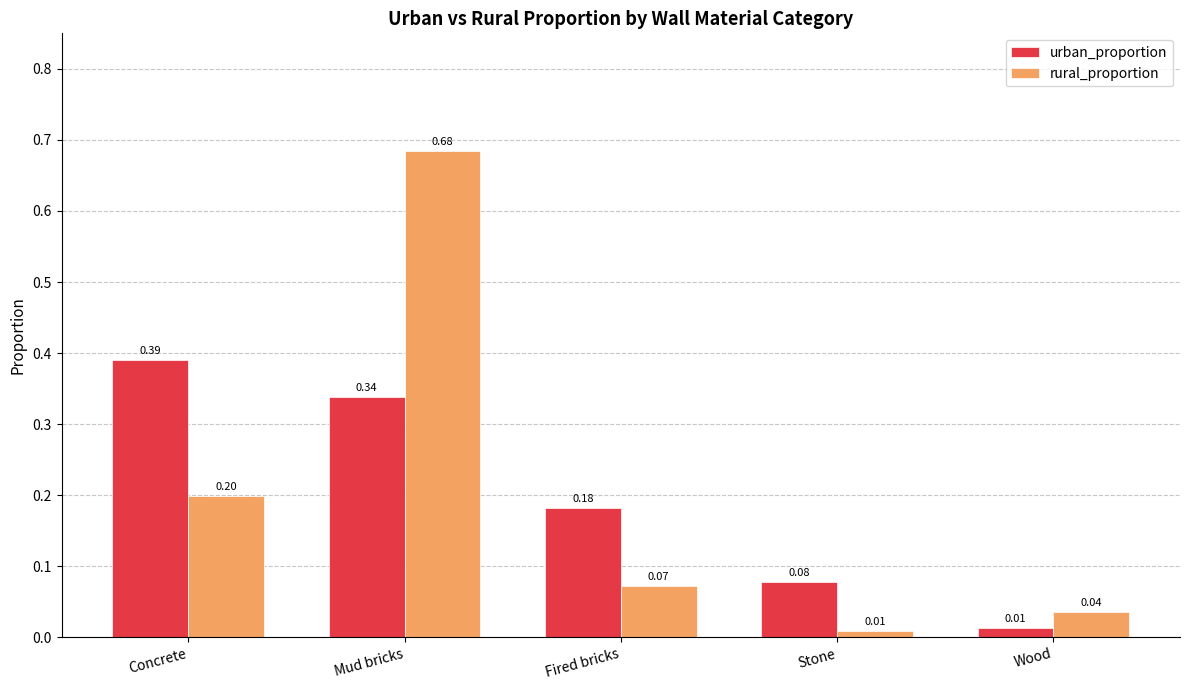

What is the total value across all series at Concrete?

0.6